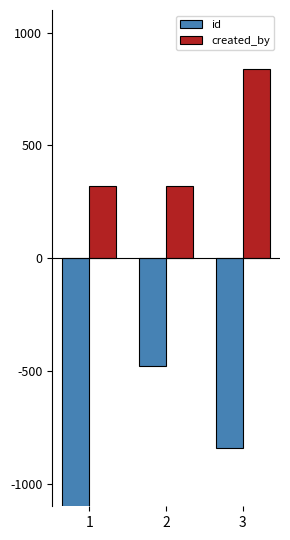

How many groups of bars are there?

3